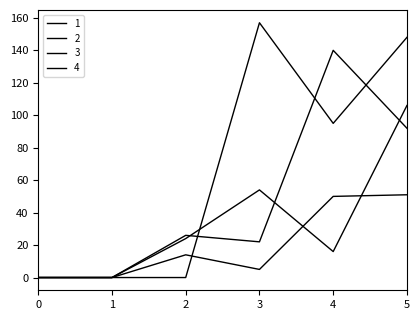

Does the chart have visible grid lines?

No